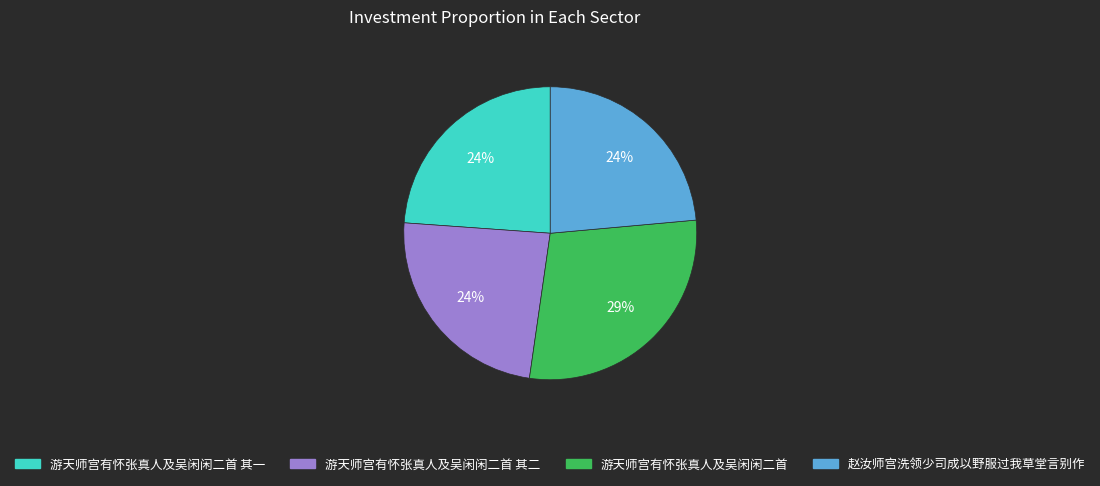

Does any single category account for the majority?

No